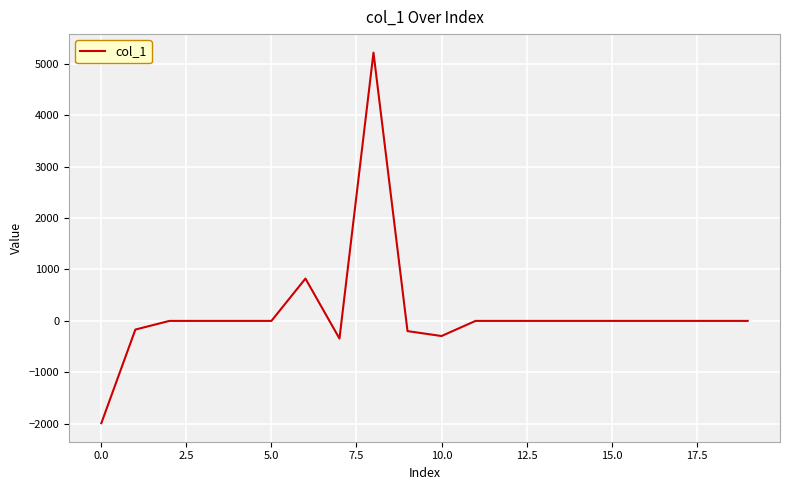

What is the difference between the maximum and minimum values?

7200.4